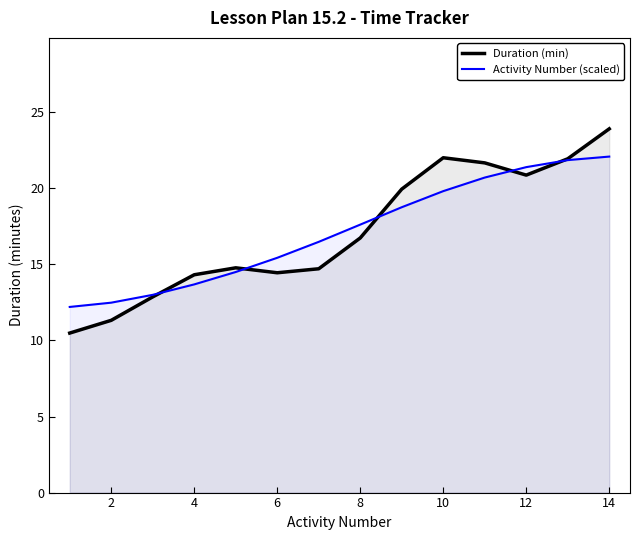

Which series has the largest range (max minus min)?

Duration (min)